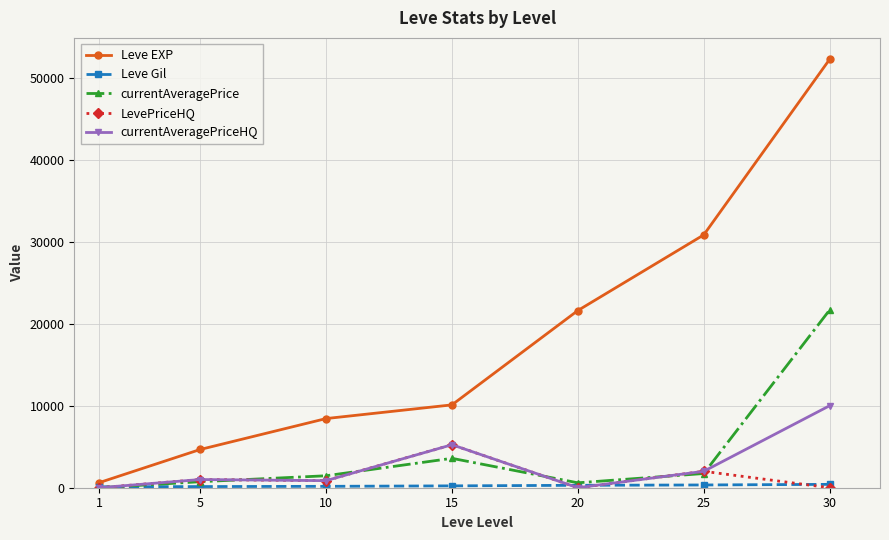

What is the spread (max minus min) of values at 1?

630